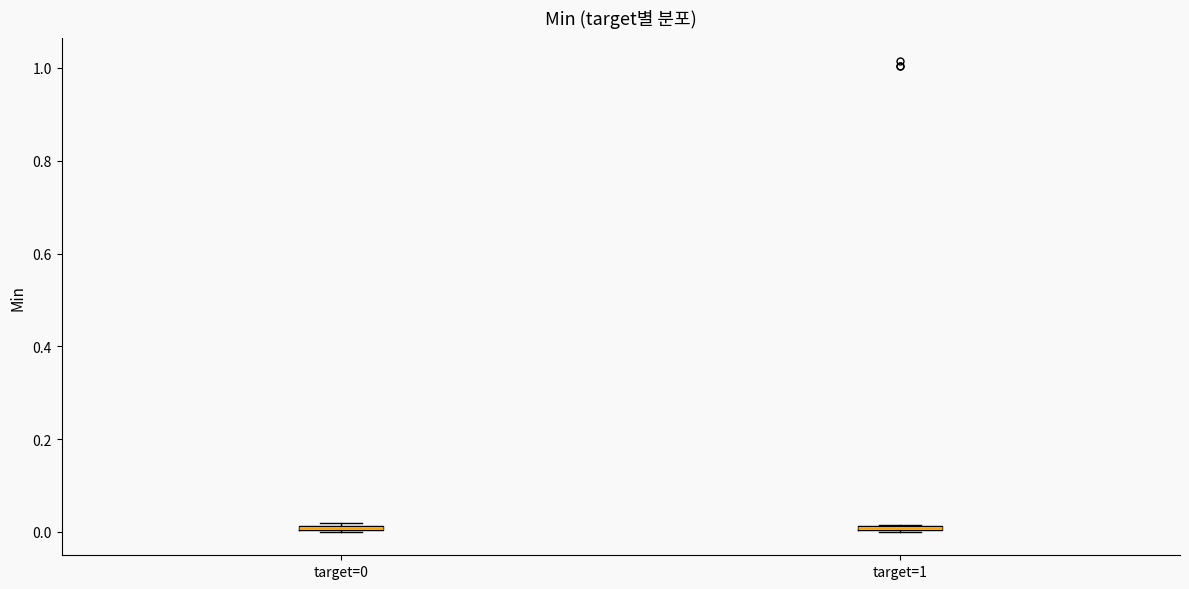

Where is the lower edge of the box for target=0 on the y-axis? The values are not printed on the chart, so give them approximately, as read against the axis.

0.00